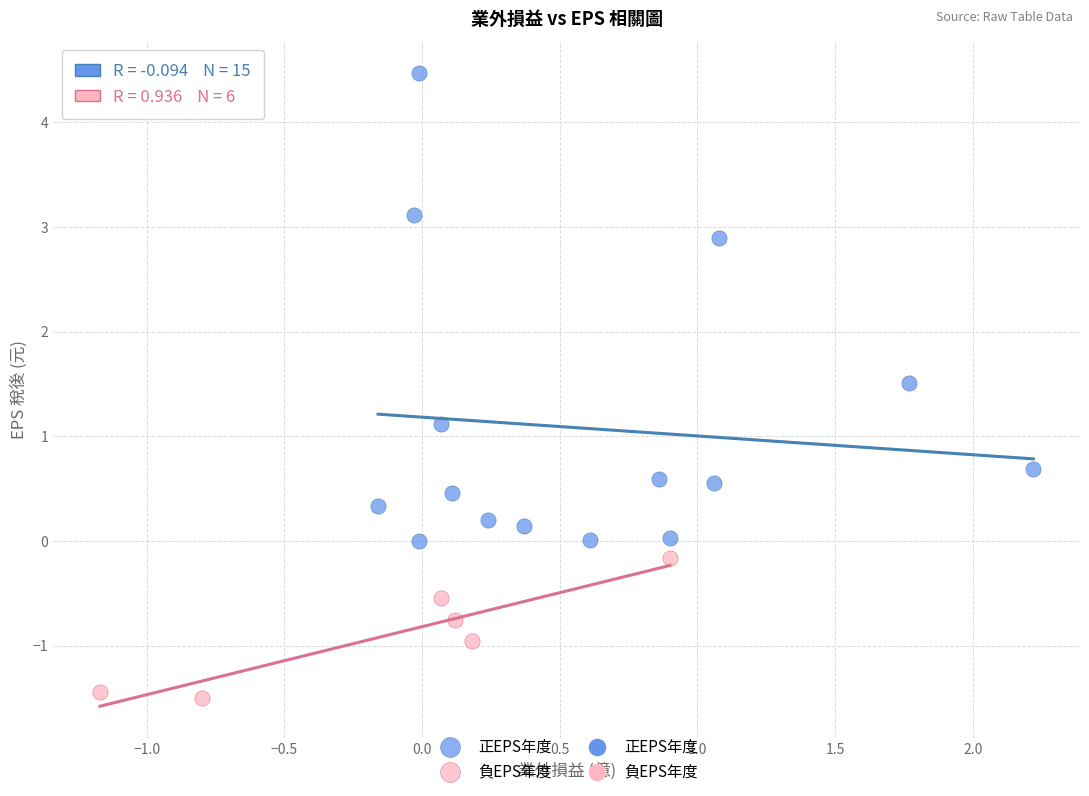

Which series contains the lowest Y value?

負EPS年度